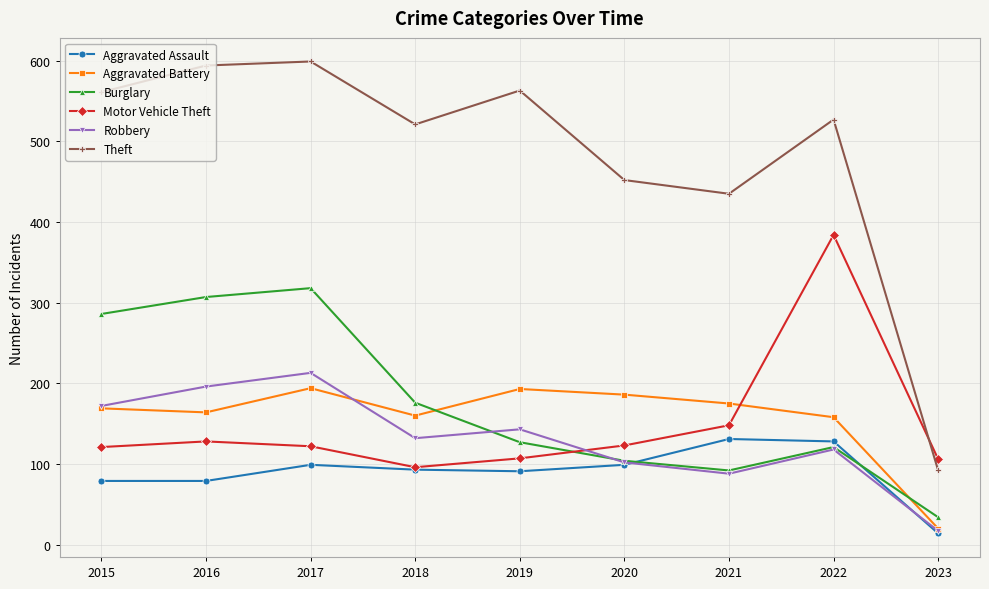

How many data points does each series have?

9